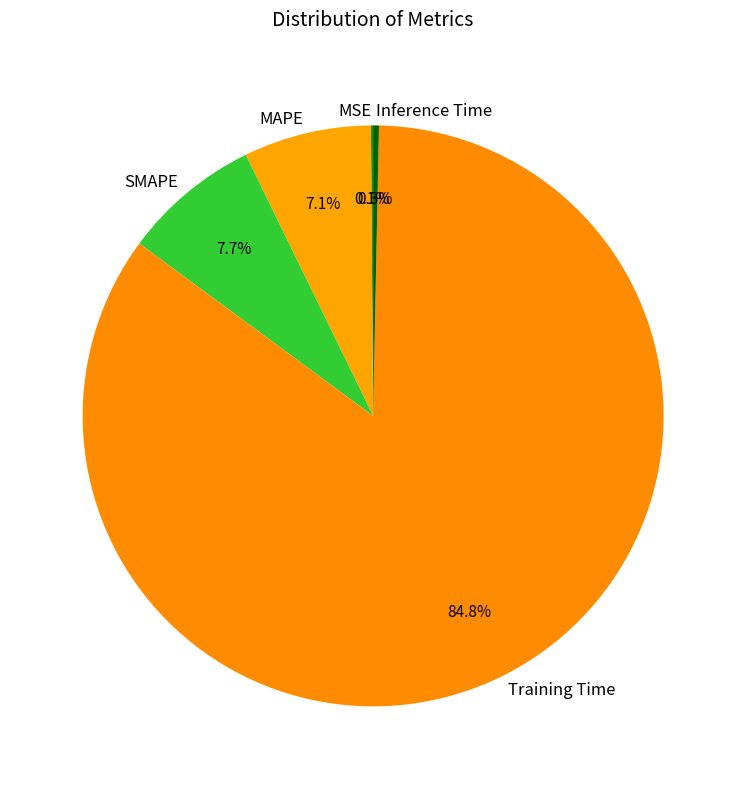

The Training Time slice represents 85% of the pie. True or false?

True